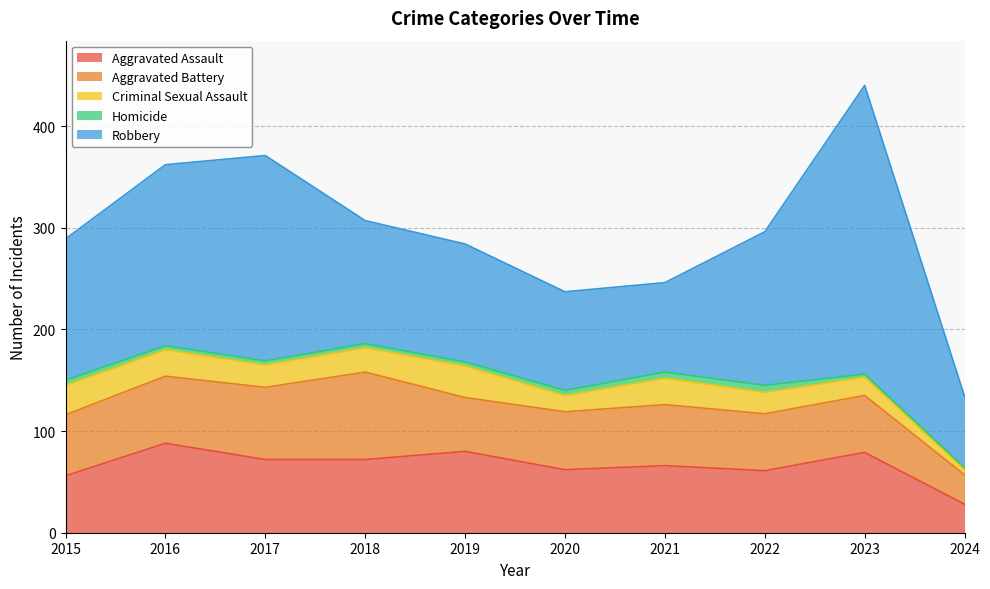

What is the sum of all Aggravated Assault values?

664